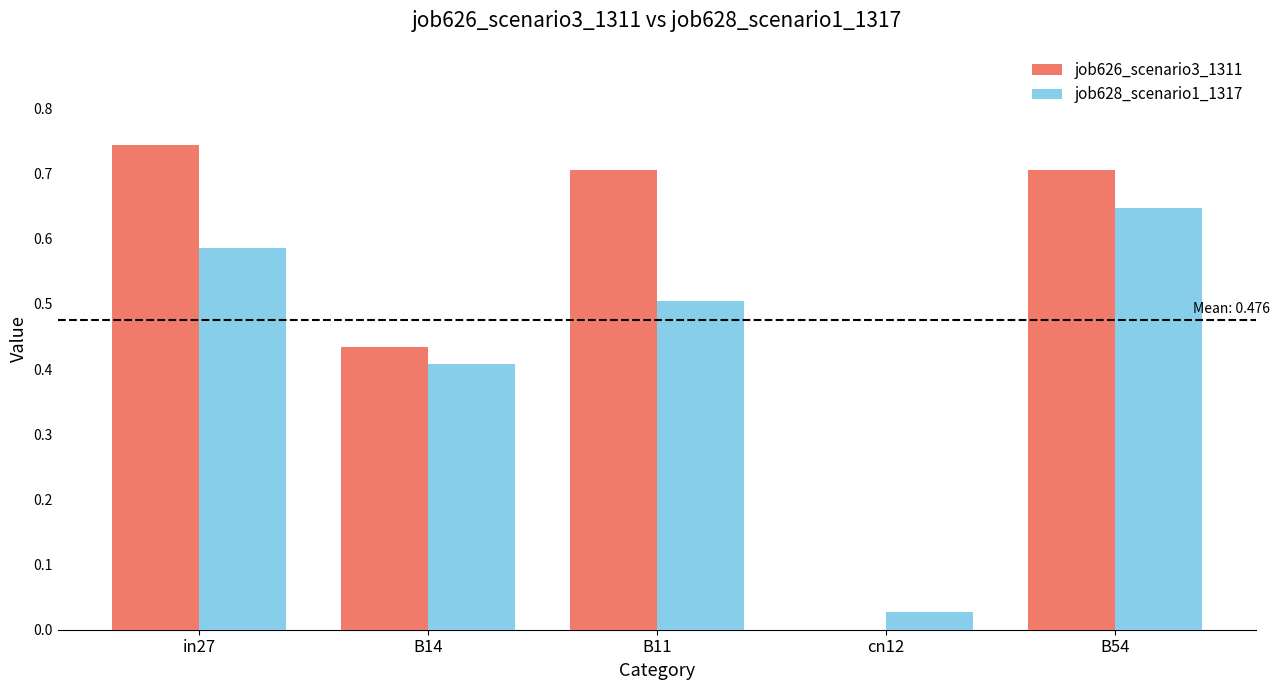

True or false: job628_scenario1_1317 has a value of 0.0 at cn12.

True